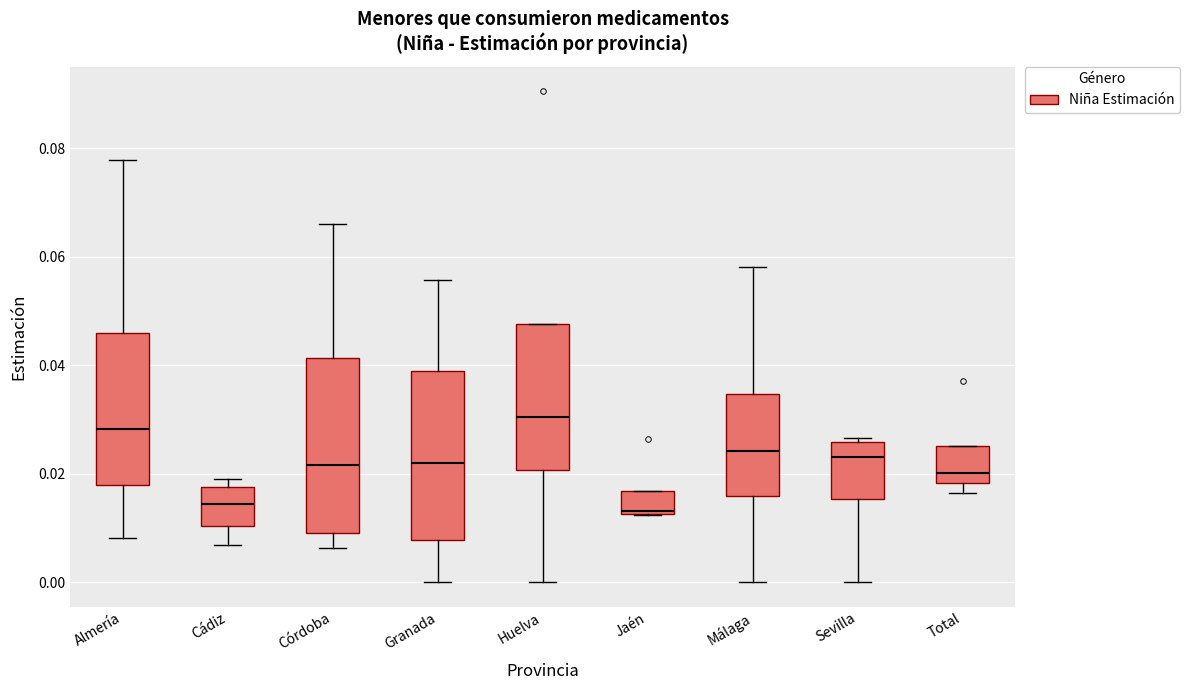

Reading left to right, read every box against the y-axis: the position of its median line, the range the box covers, and the ends of its whiskers. The values are not printed on the chart, so give them approximately, as read against the axis.

Almería: median 0.028, box 0.018 to 0.046, whiskers 0.008 to 0.078
Cádiz: median 0.014, box 0.010 to 0.018, whiskers 0.006 to 0.020
Córdoba: median 0.022, box 0.008 to 0.042, whiskers 0.006 to 0.066
Granada: median 0.022, box 0.008 to 0.038, whiskers 0.000 to 0.056
Huelva: median 0.030, box 0.020 to 0.048, whiskers 0.000 to 0.048
Jaén: median 0.014, box 0.012 to 0.016, whiskers 0.012 to 0.016
Málaga: median 0.024, box 0.016 to 0.034, whiskers 0.000 to 0.058
Sevilla: median 0.024, box 0.016 to 0.026, whiskers 0.000 to 0.026 (just above the box's upper edge)
Total: median 0.020, box 0.018 to 0.026, whiskers 0.016 to 0.026